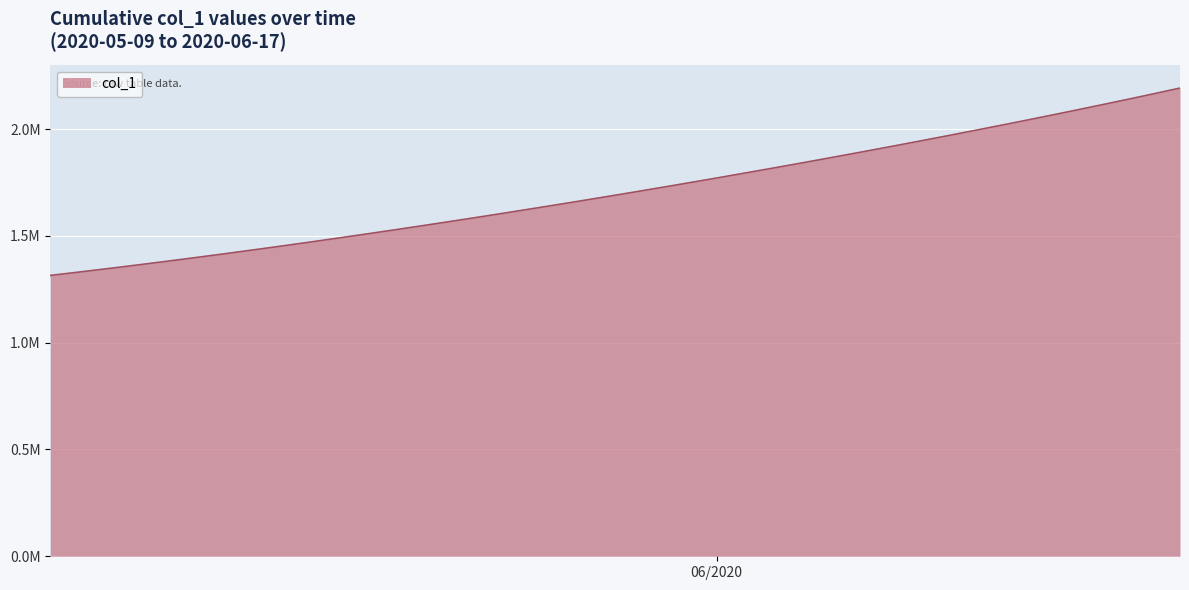

What is the difference between the second highest and second lowest values?

831913.4